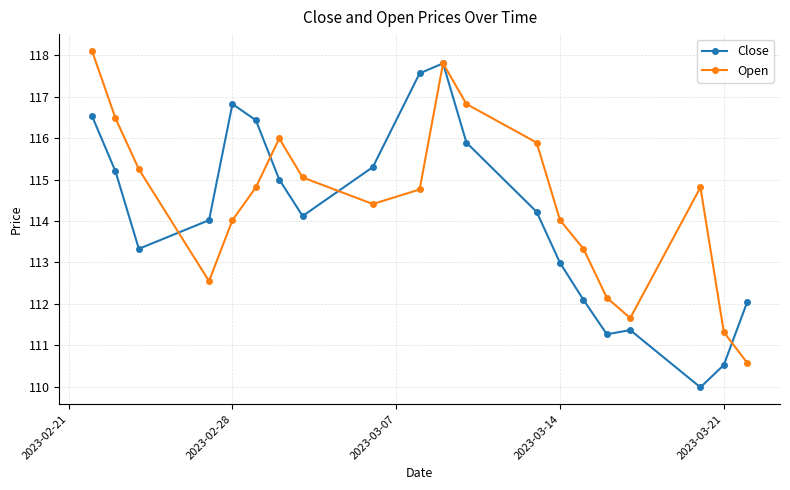

What is the minimum value shown in the chart?

110.0